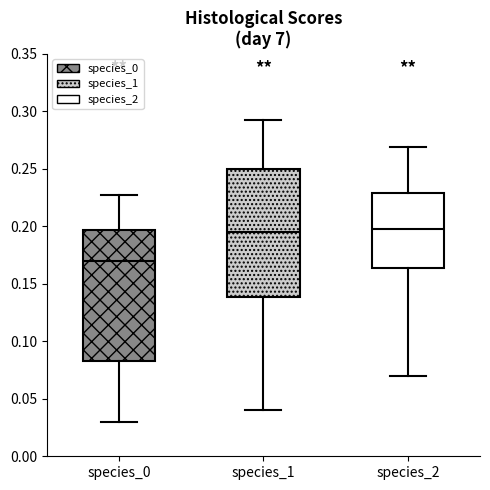

Which box's median line is the lowest?

species_0